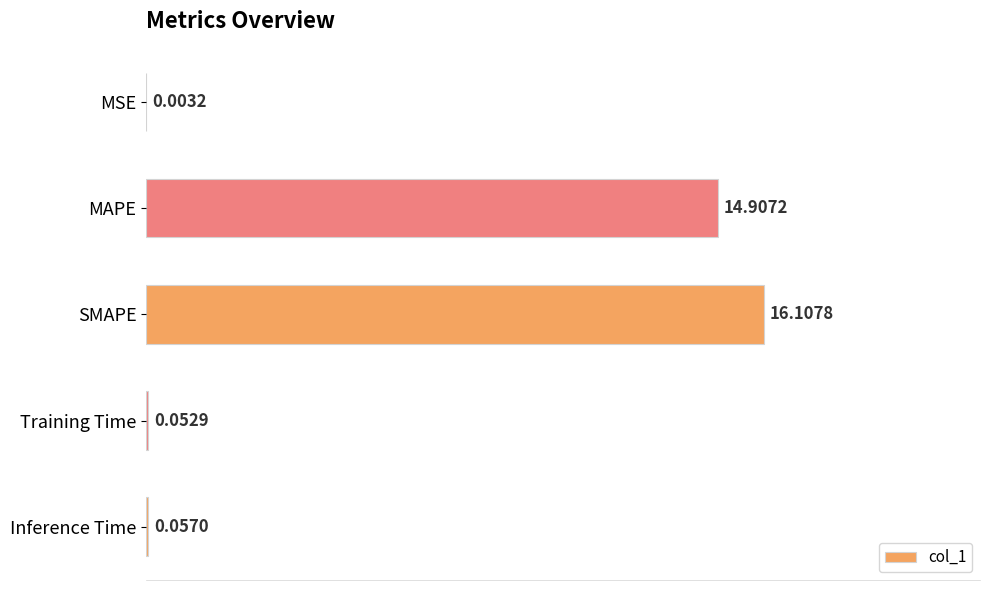

Which has a higher value, Training Time or MAPE?

MAPE